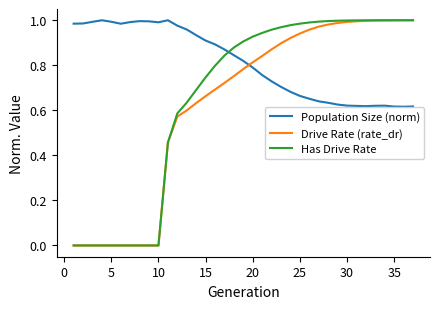

List the series in order of their overall mean, highest first.

Population Size (norm), Has Drive Rate, Drive Rate (rate_dr)